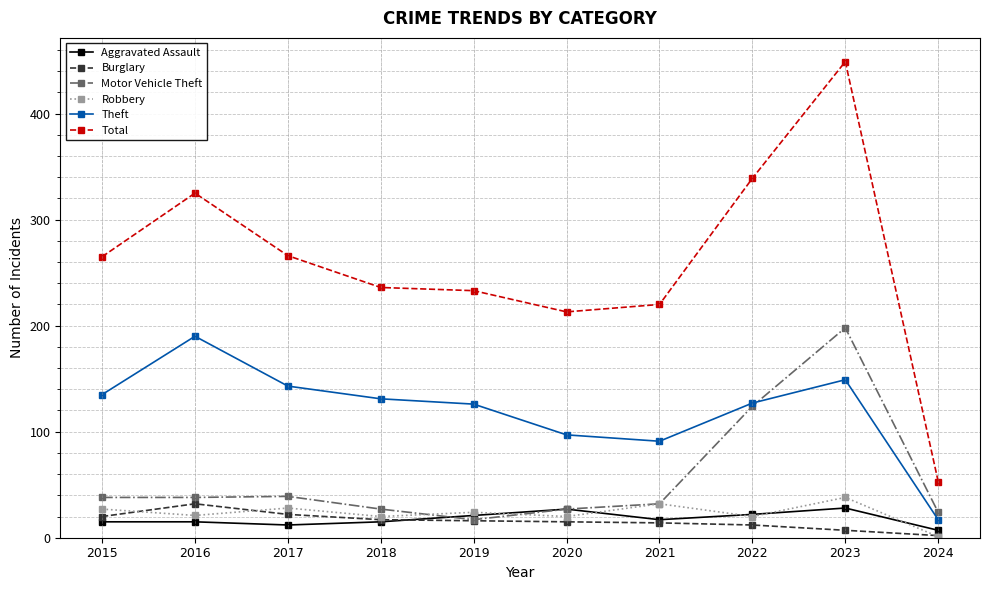

List the series in order of their peak value, highest first.

Total, Motor Vehicle Theft, Theft, Robbery, Burglary, Aggravated Assault